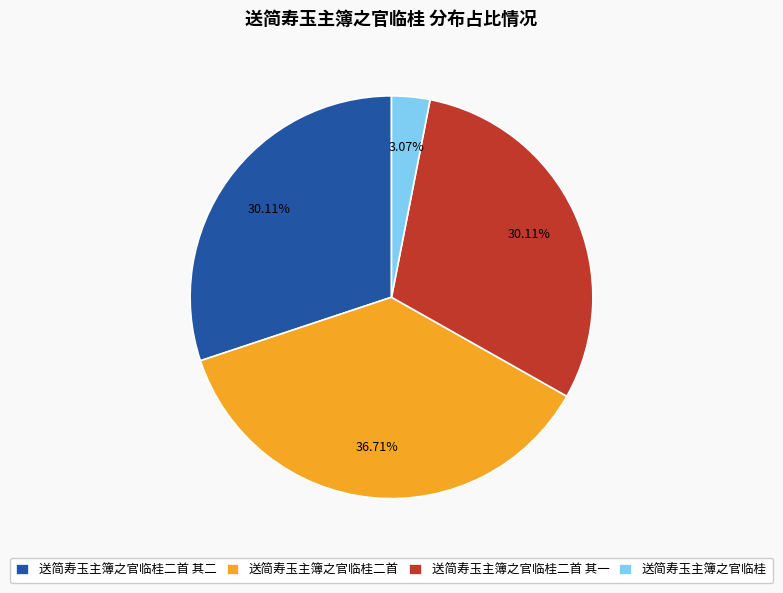

To the nearest percent, what percentage of the pie is 送简寿玉主簿之官临桂二首 其一?

30%